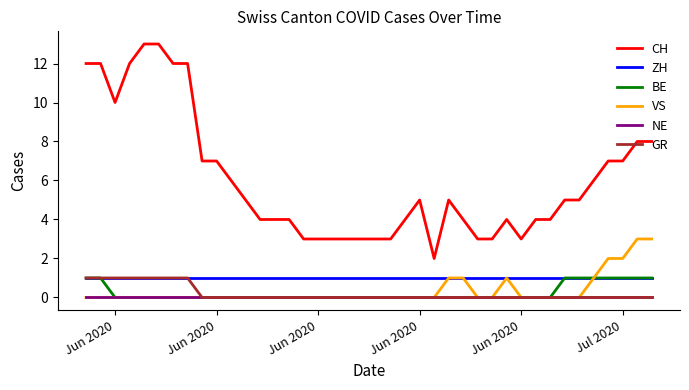

Which series has the largest total across all categories?

CH